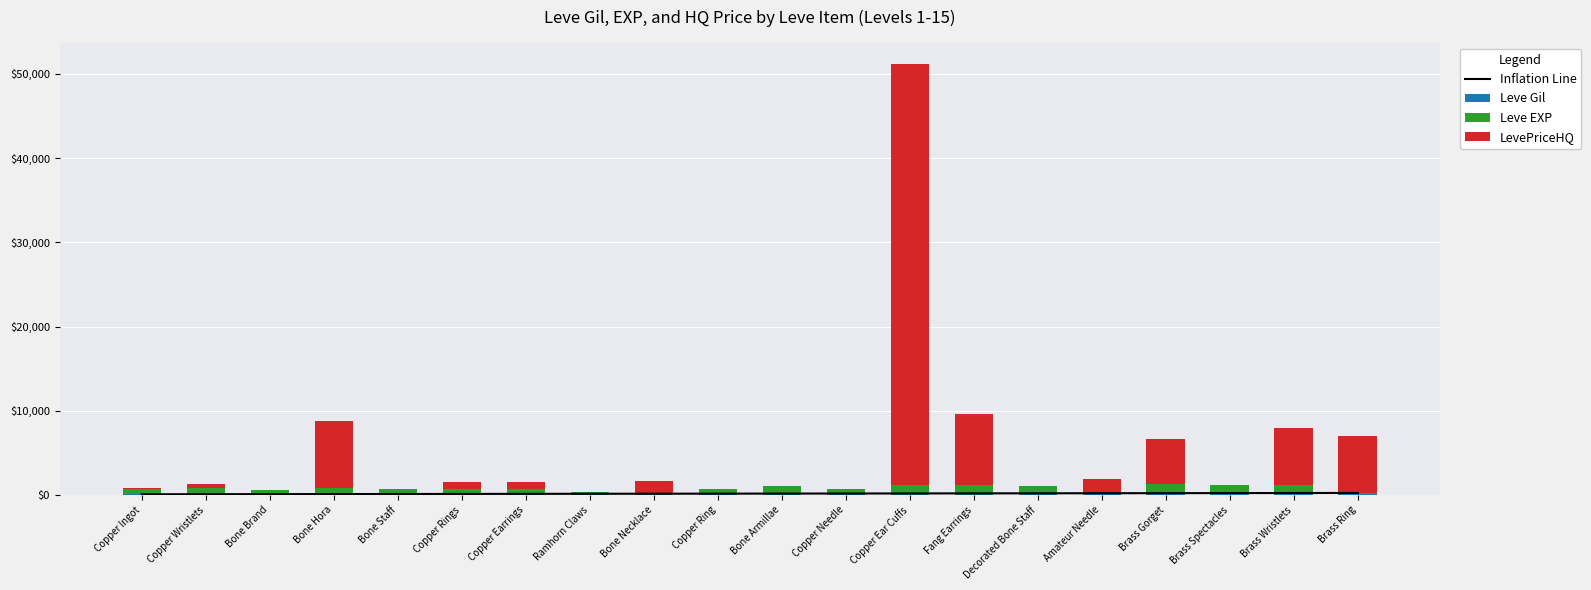

What is the total value across all series at Copper Earrings?

1682.1